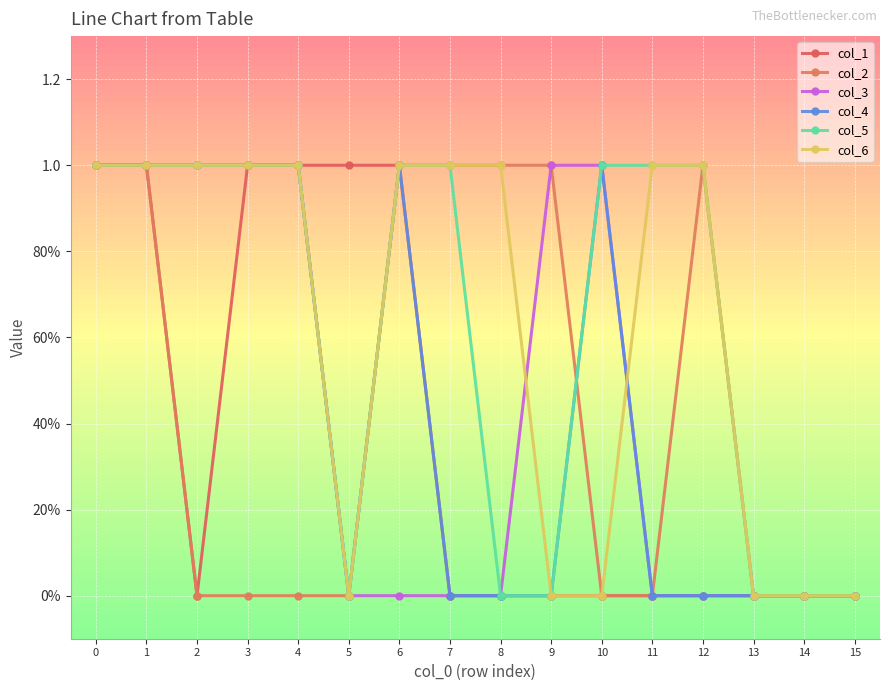

How many lines are shown in the chart?

6